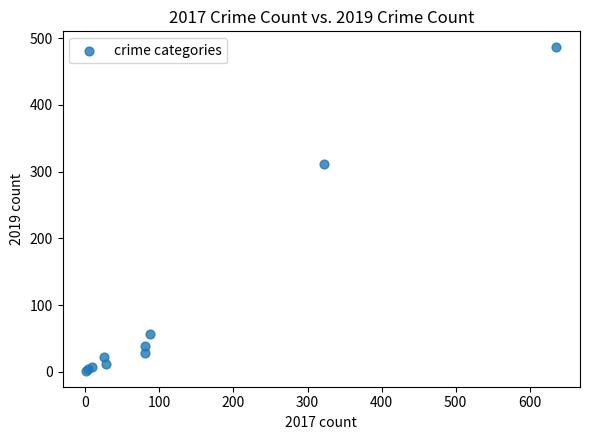

What Y value in the scatter plot is closest to 244?

312